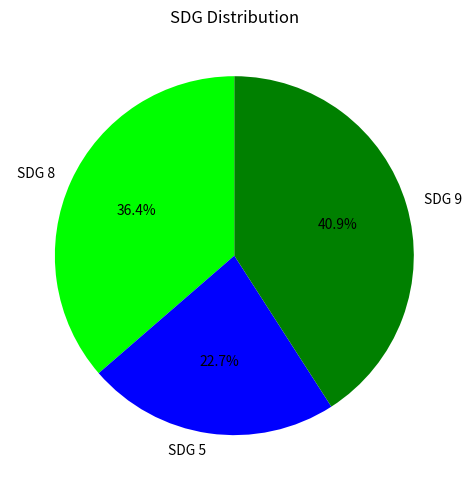

Is there any slice that represents more than half of the pie?

No